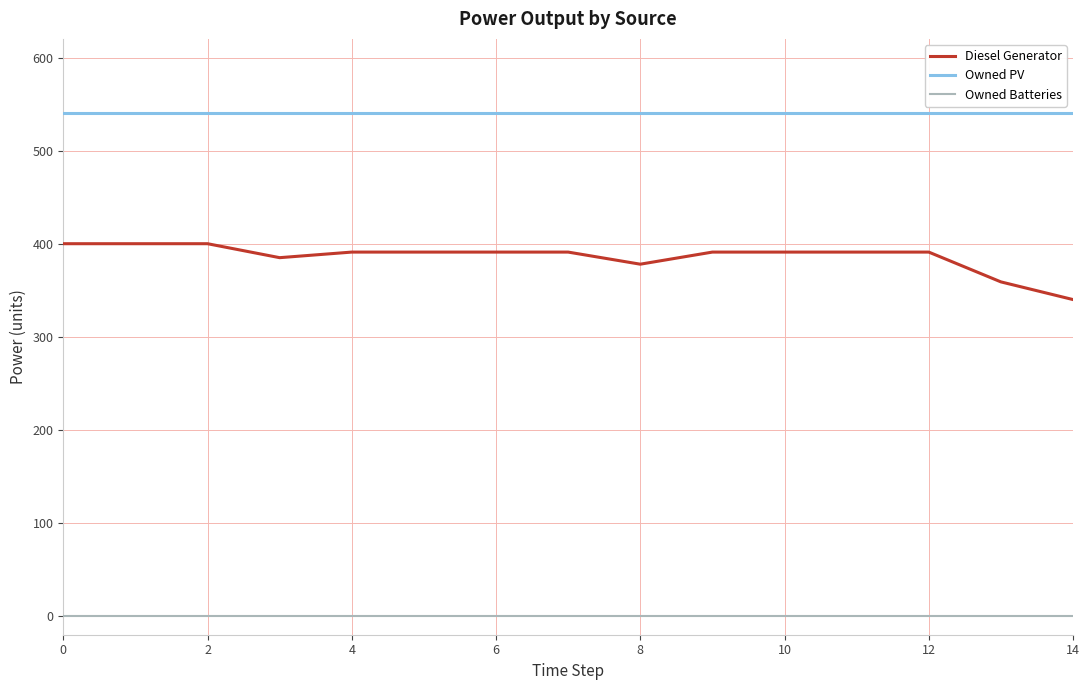

How many categories are shown in the chart?

15